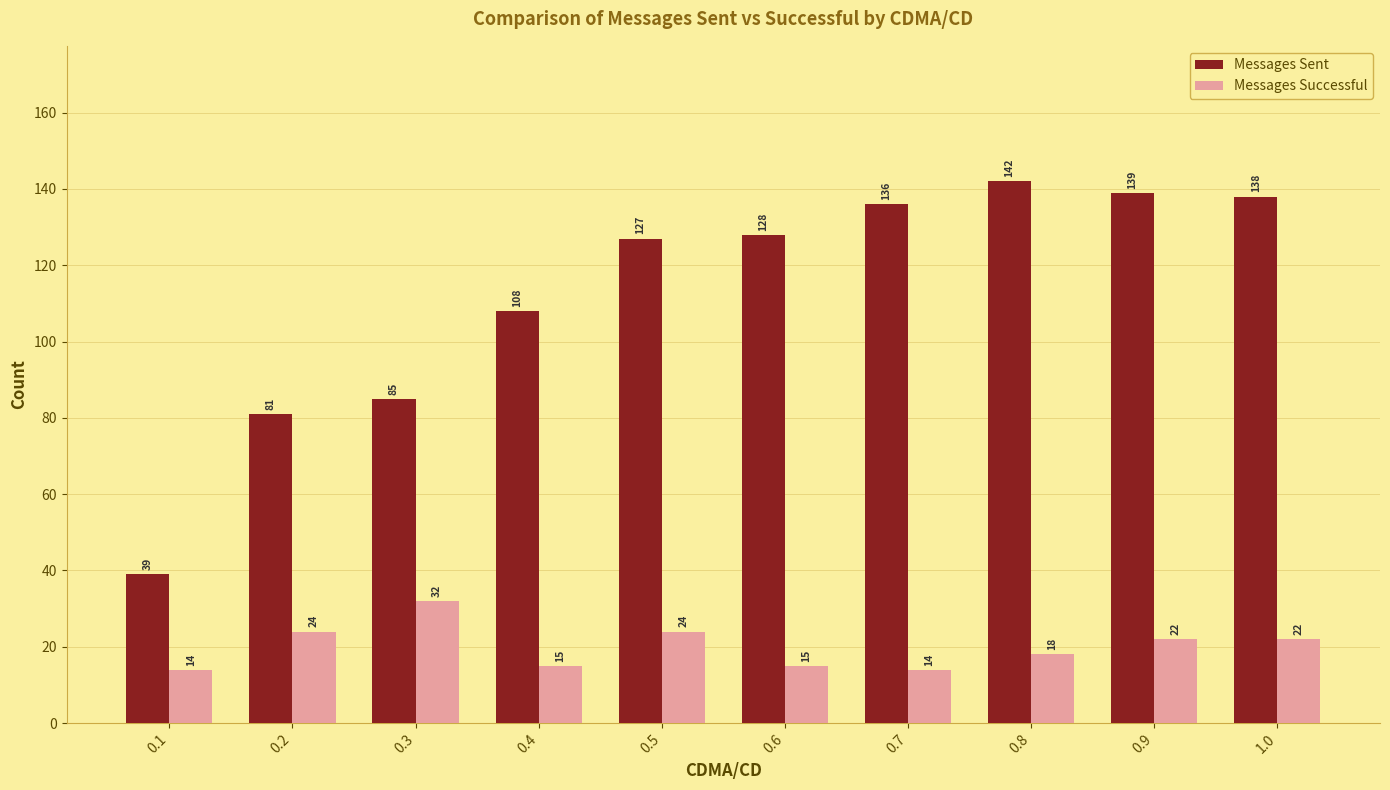

What is the label of the 10th bar from the left?

1.0